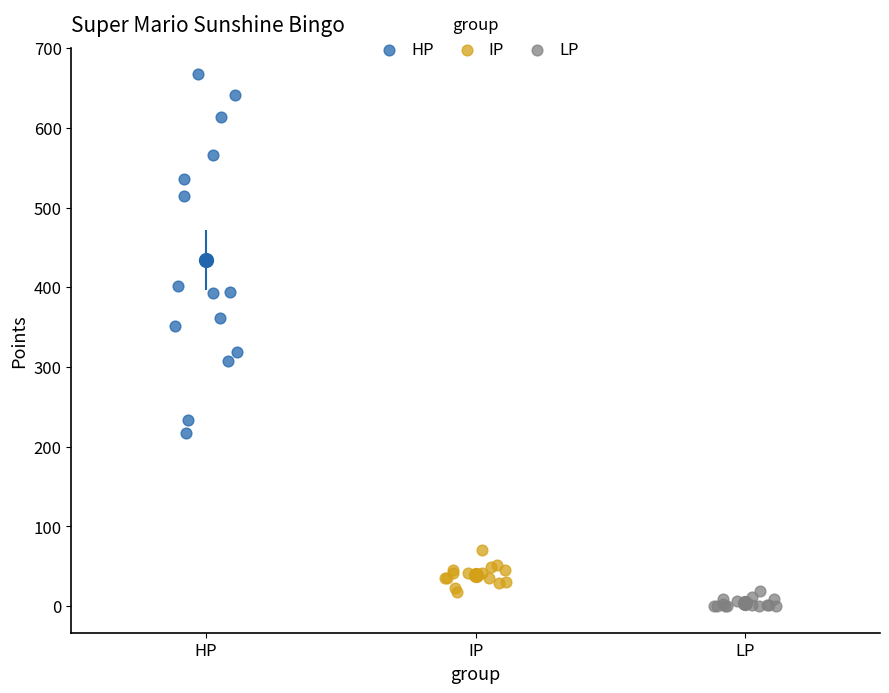

Which series contains the highest Y value?

HP